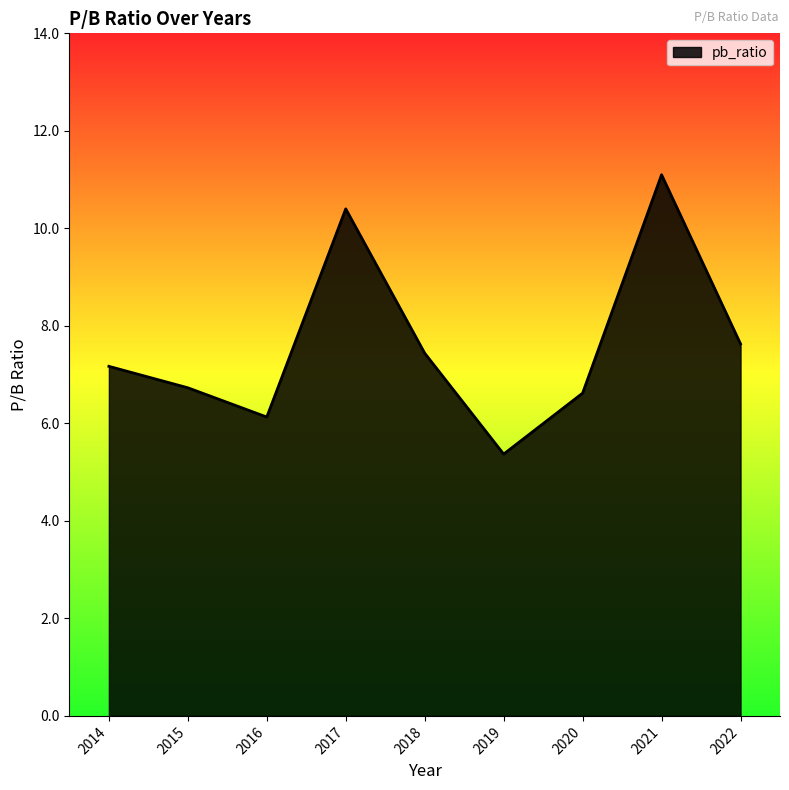

What is the sum of the values at 2016 and 2015?

12.9